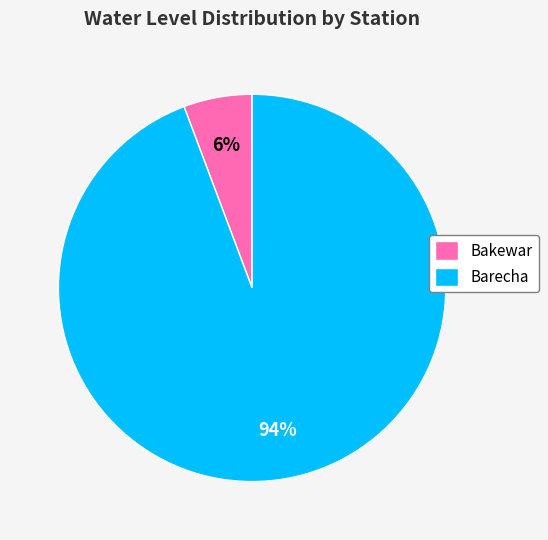

Do Barecha and Bakewar together represent more than half of the pie?

Yes